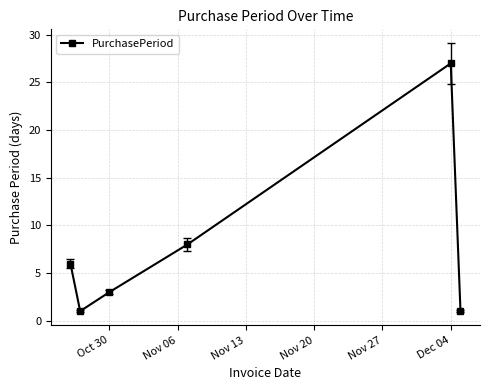

How many data points are less than 6?

3